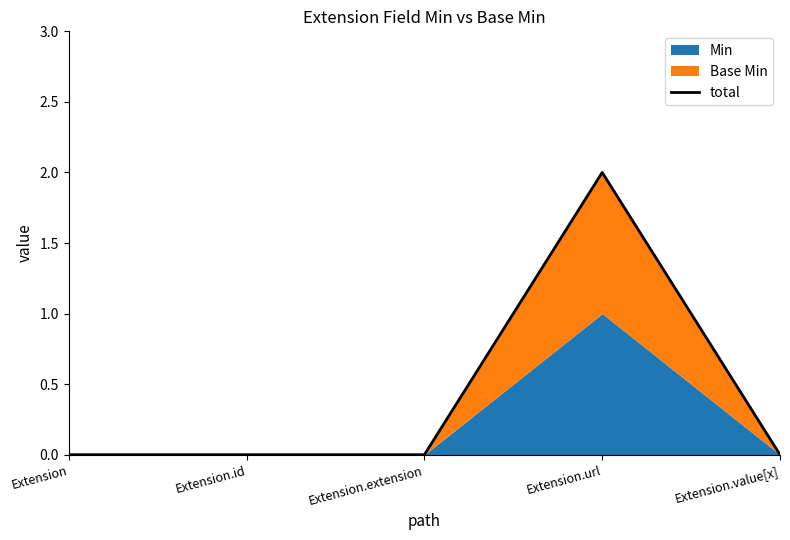

The chart shows a value of 0 at Extension.value[x]. True or false?

True